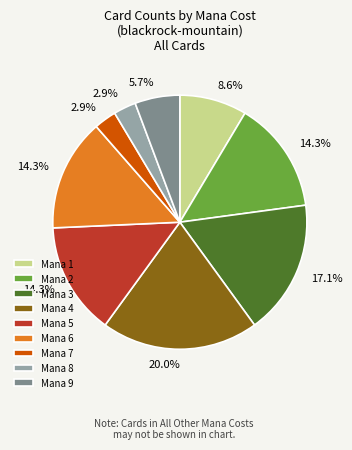

Is there any slice that represents more than half of the pie?

No